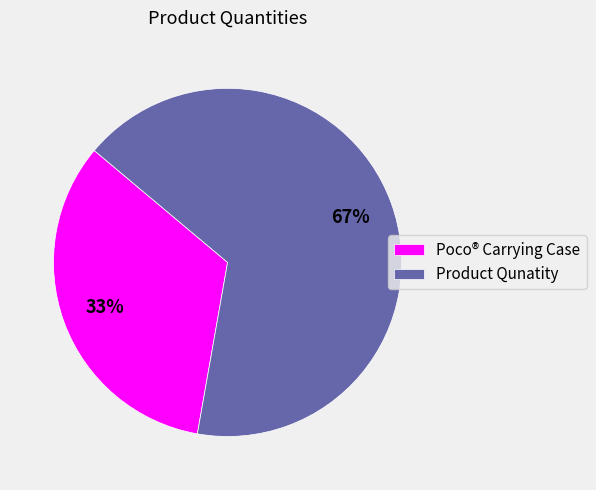

Count the number of slices in the pie.

2